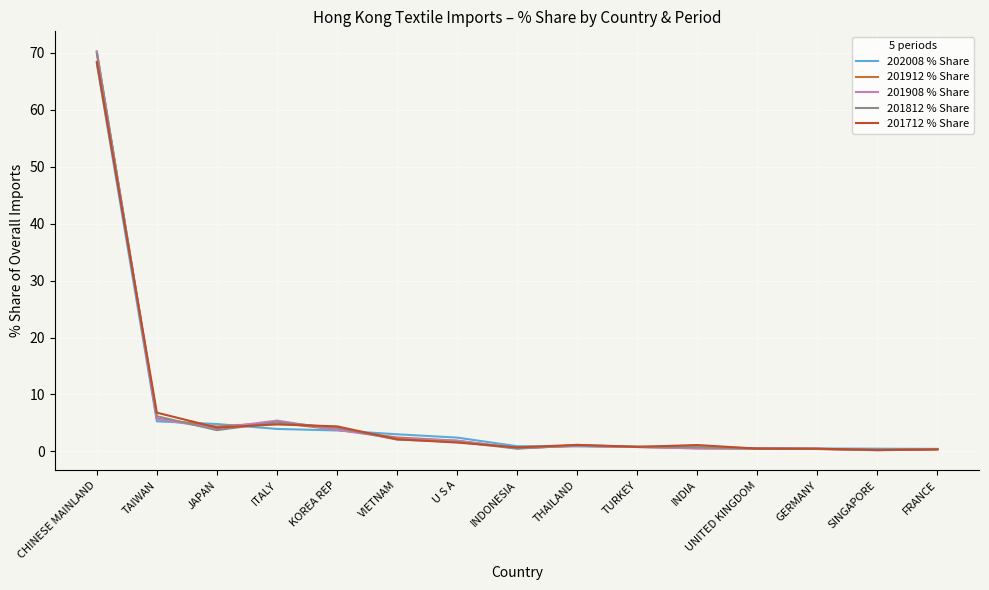

Where is 201712 % Share nearest to the value 34?

TAIWAN